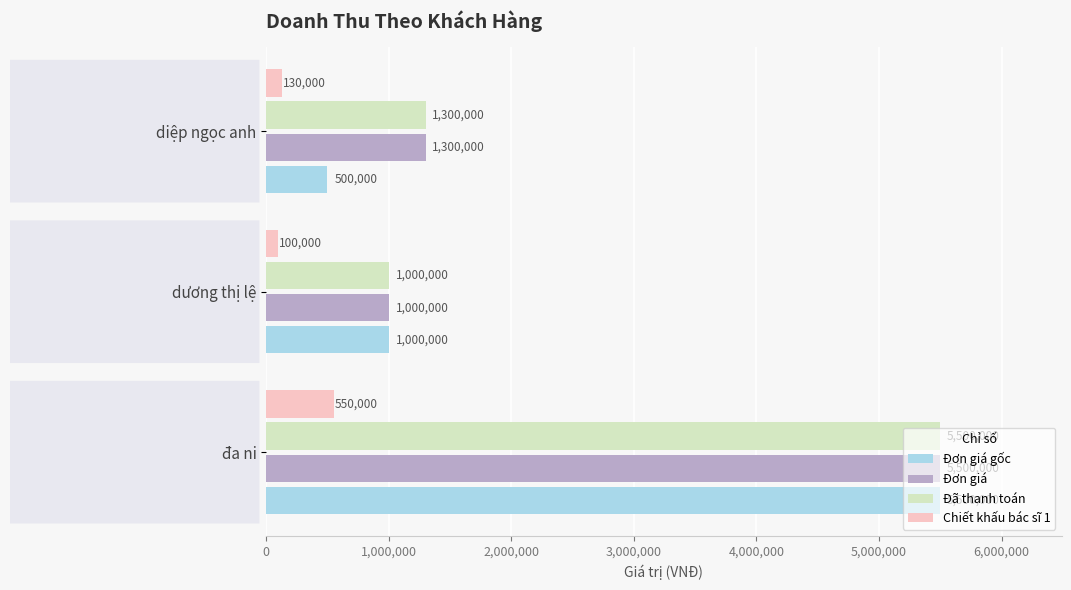

How many data points in Chiết khấu bác sĩ 1 are less than 130000?

1